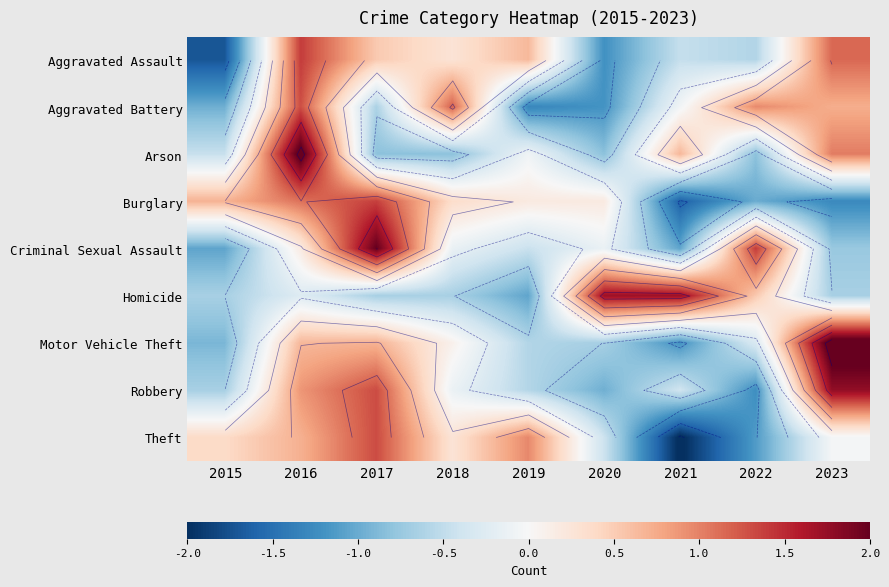

Rank the series by their maximum value, from lowest to highest.

Aggravated Battery, Theft, Burglary, Aggravated Assault, Homicide, Robbery, Criminal Sexual Assault, Arson, Motor Vehicle Theft